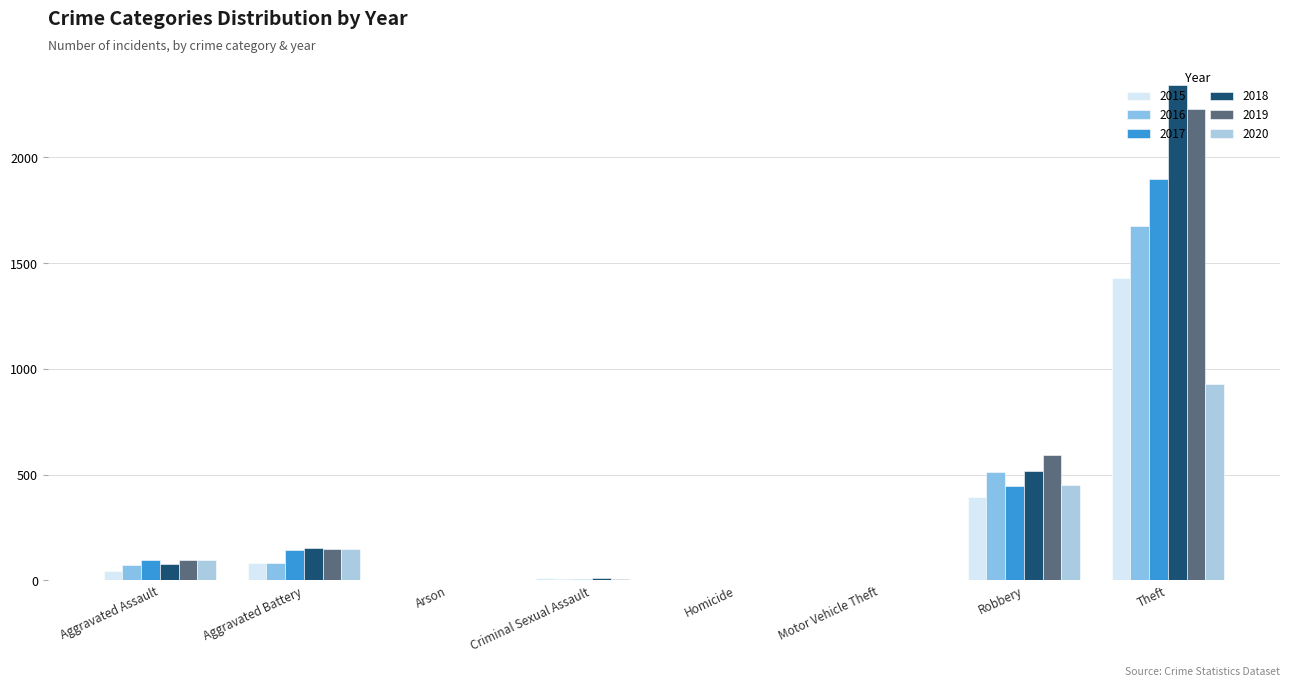

What is the value of the 2020 bar at the 6th from the left?

3